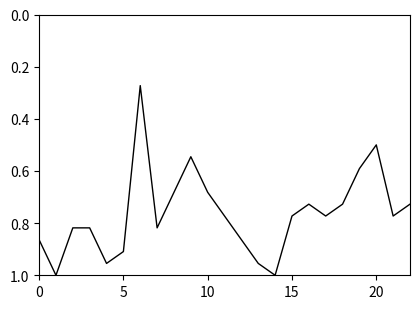

How many lines are shown in the chart?

1